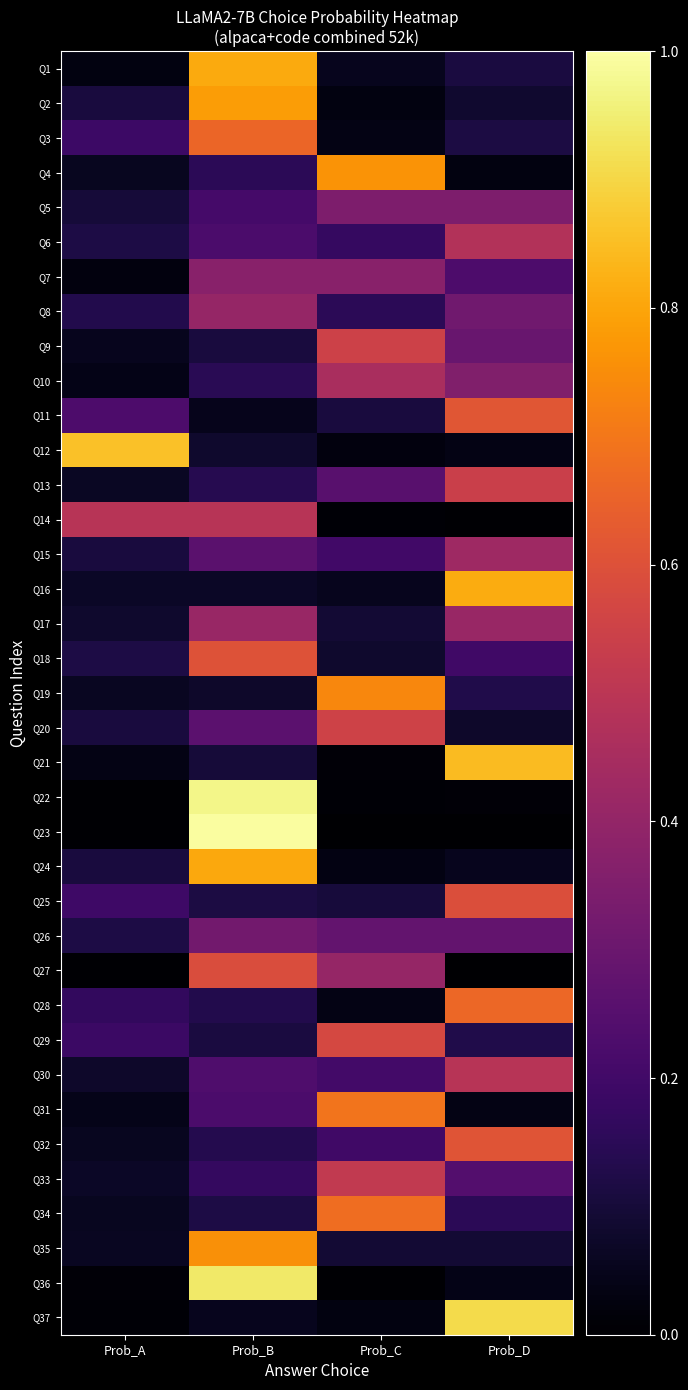

Which has a higher value, Prob_A or Prob_B?

Prob_B